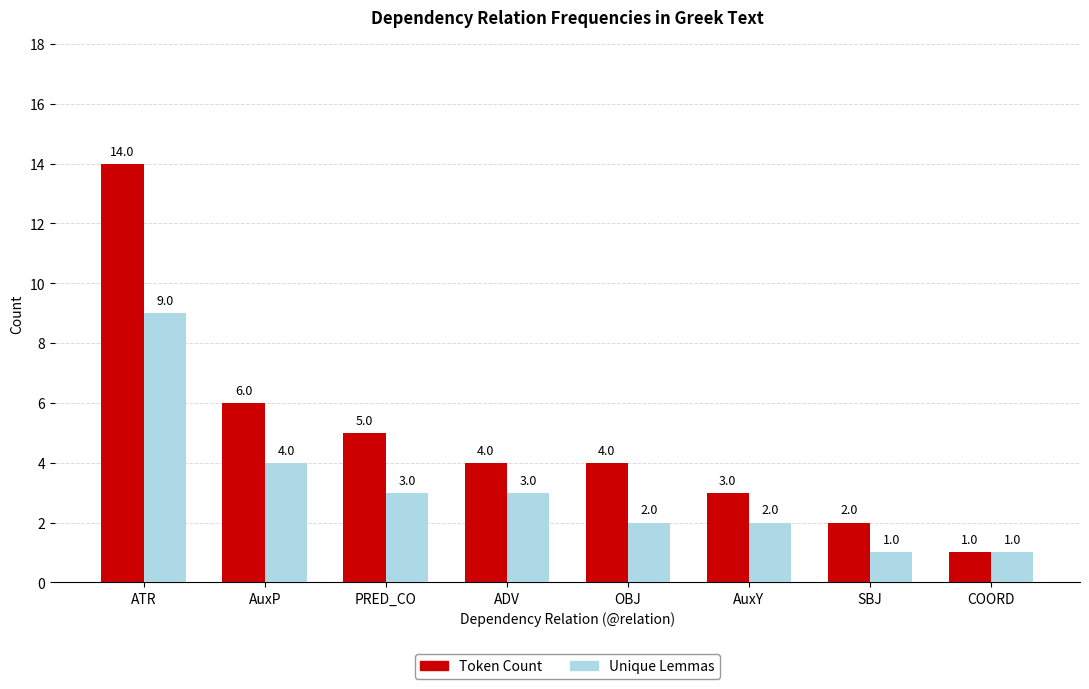

Between AuxY and COORD, which series saw the biggest shift?

Token Count